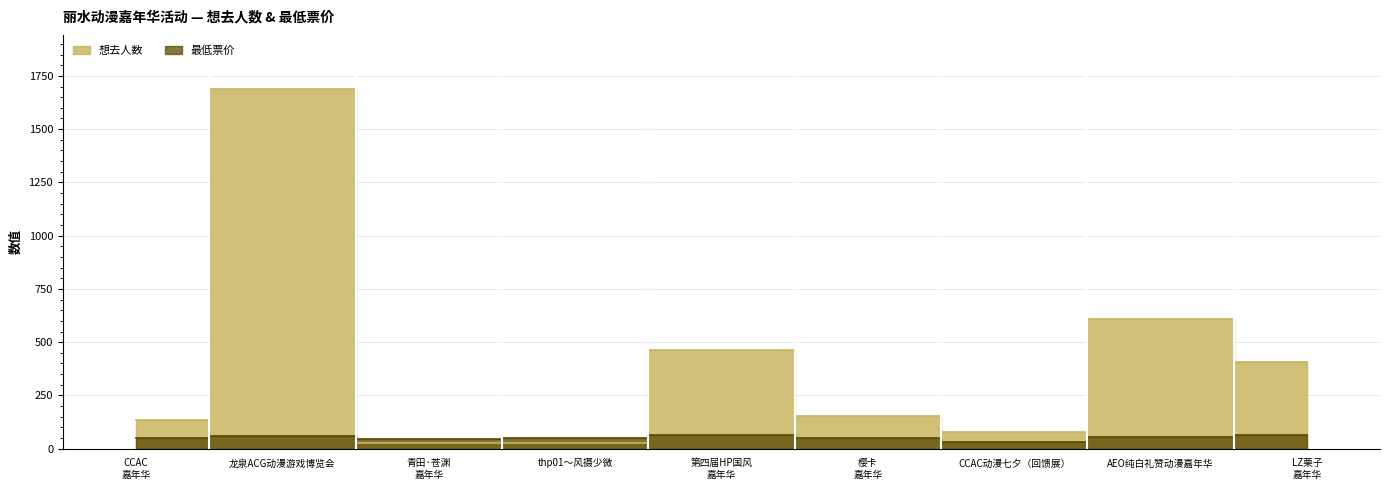

What is the average value of the 想去人数 series?

398.4